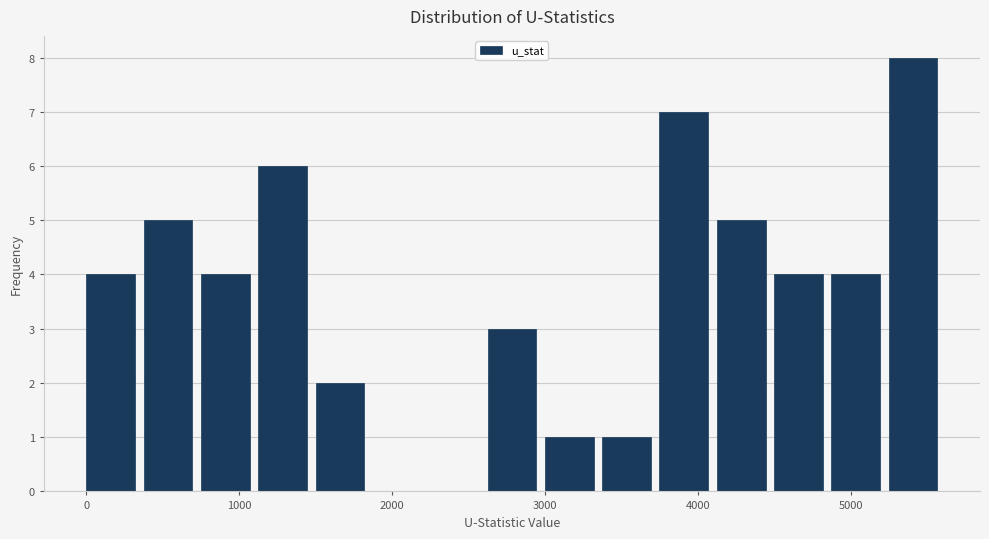

Around what value on the x-axis is the tallest bar? Give the approximate position of its centre, as read against the axis.

5400